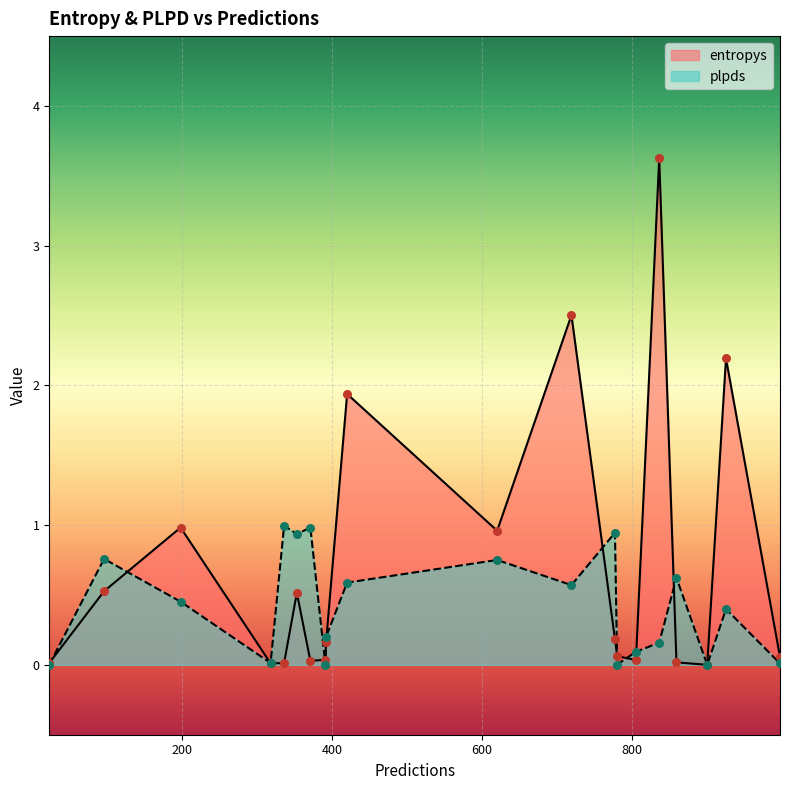

At how many categories does at least one series exceed 3?

1